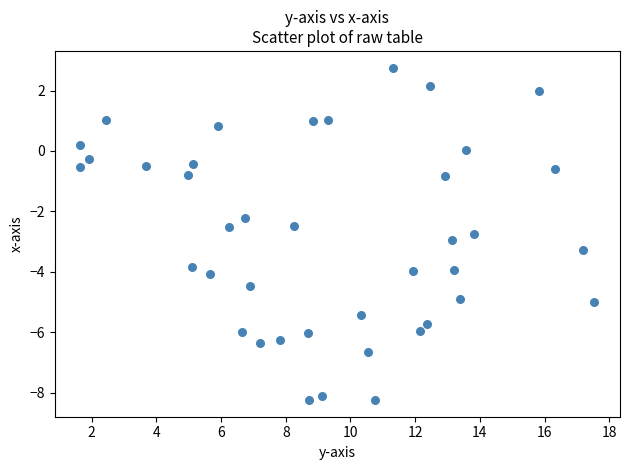

What is the range of Y values (max minus min)?

11.0